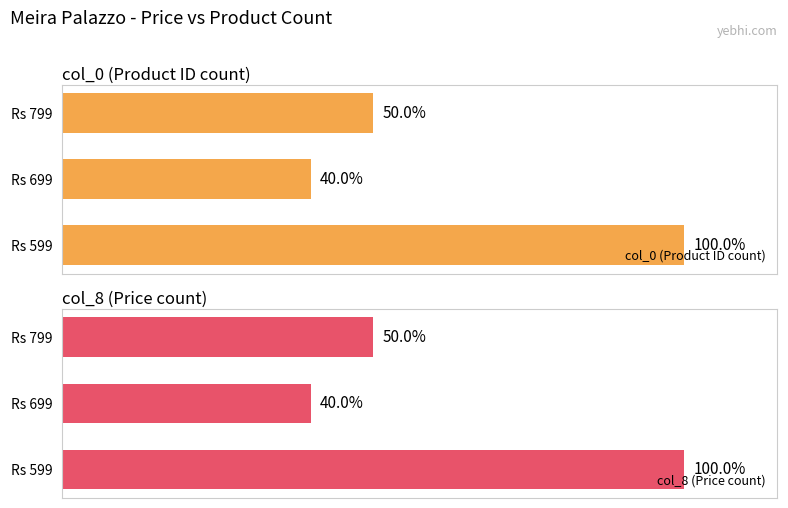

What are all the series names shown in the legend?

col_0 (Product ID count), col_8 (Price count)